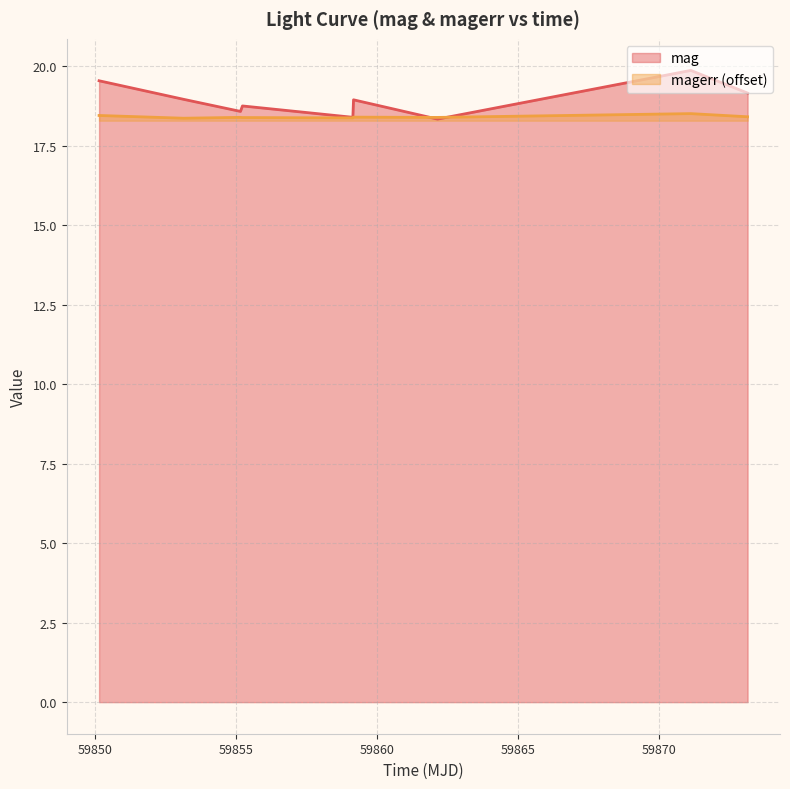

Is it true that magerr equals 7.1 at 59862.141030100174?

False